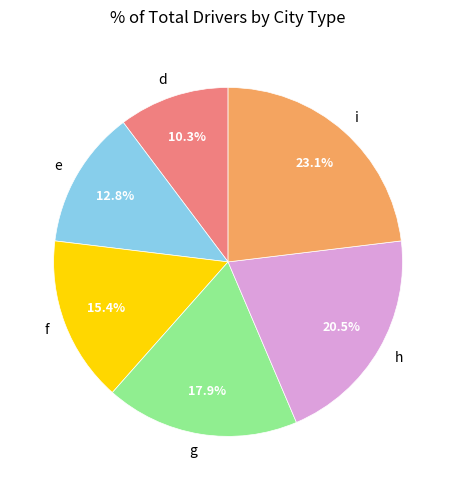

The e slice represents 13% of the pie. True or false?

True